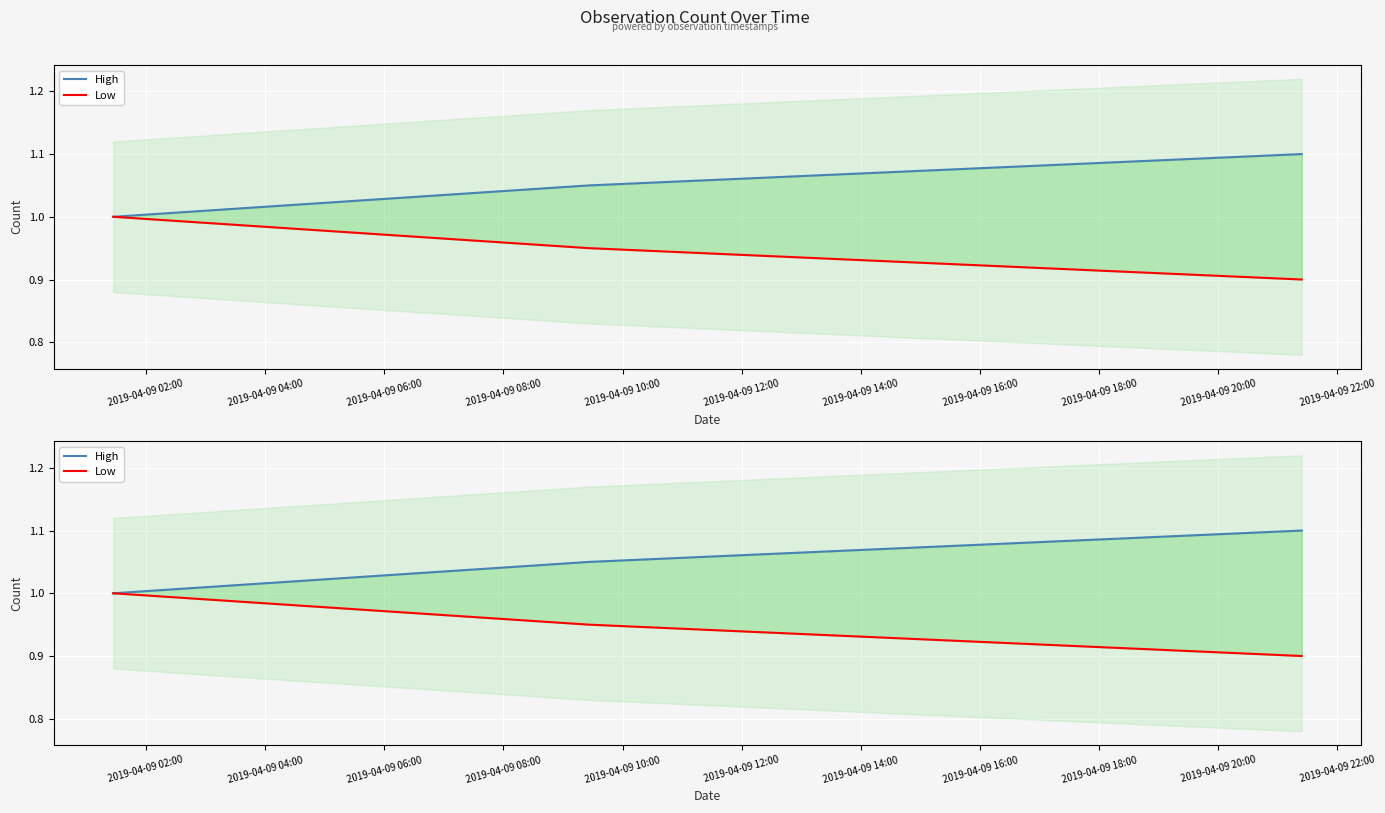

What is the minimum value for High?

1.0